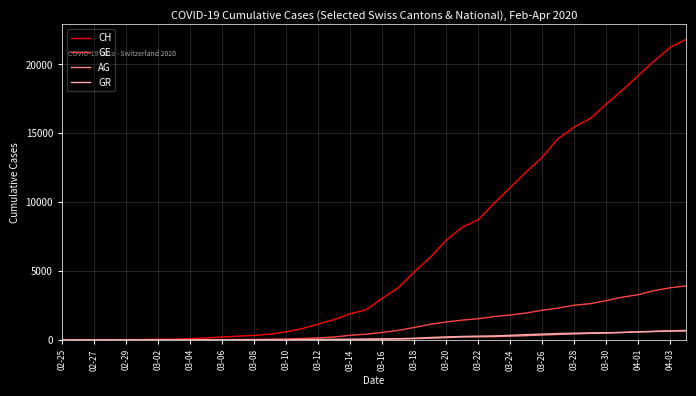

Which series has the largest total across all categories?

CH